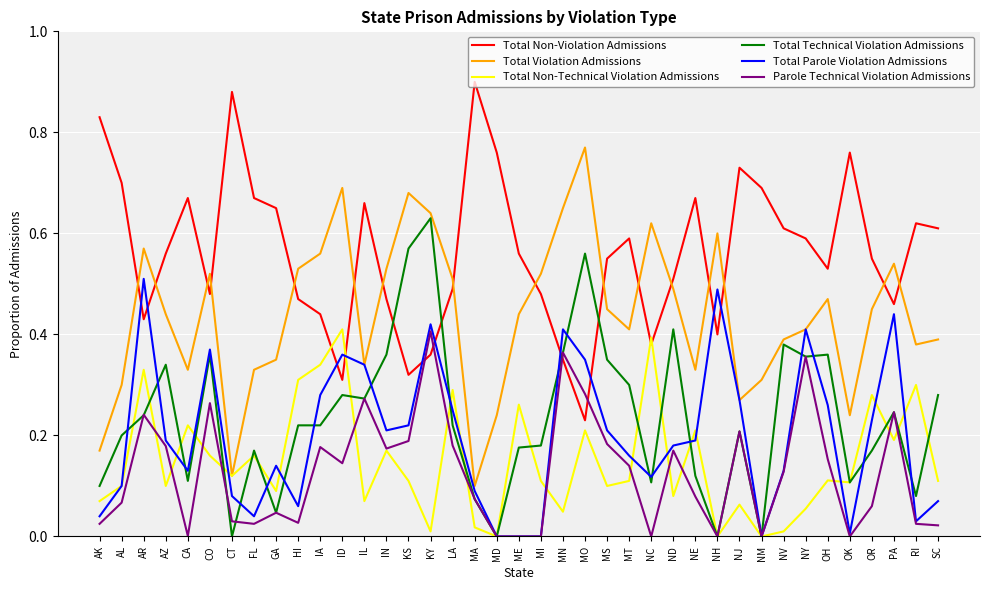

Is it true that Total Non-Technical Violation Admissions equals 0.5 at IA?

False